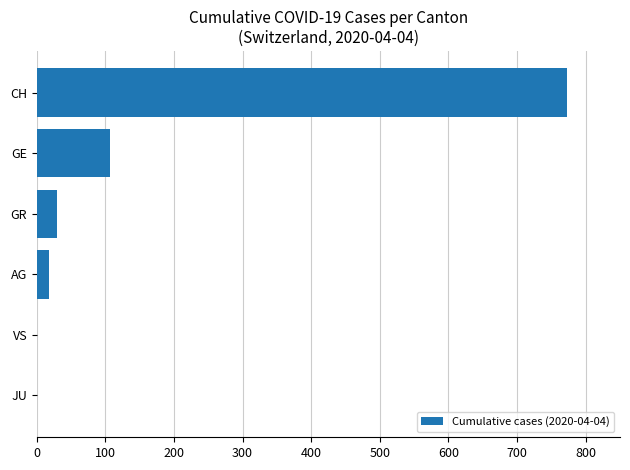

The chart shows a value of 0 at VS. True or false?

True